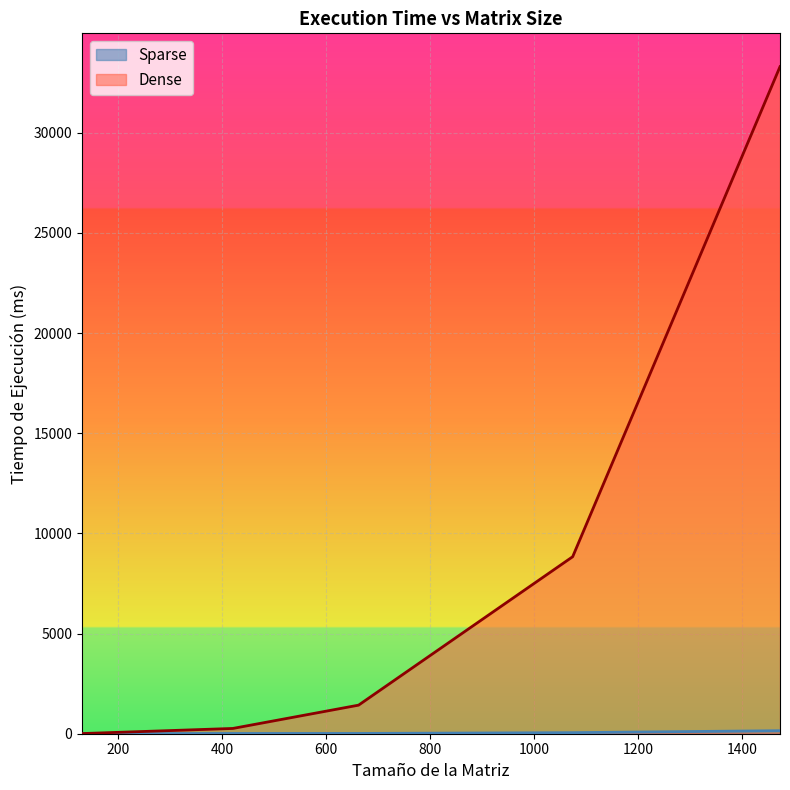

Does the chart display data point markers on the line(s)?

No